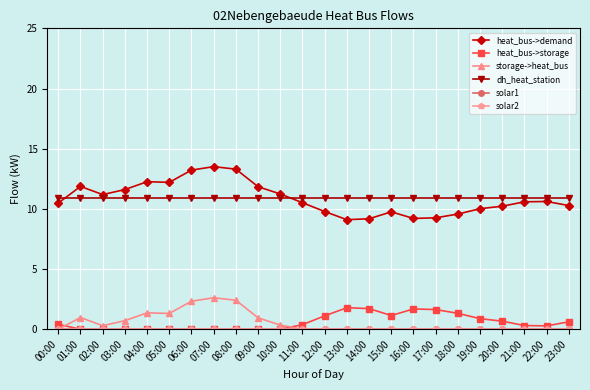

Which has a higher value, 01:00 or 15:00?

01:00